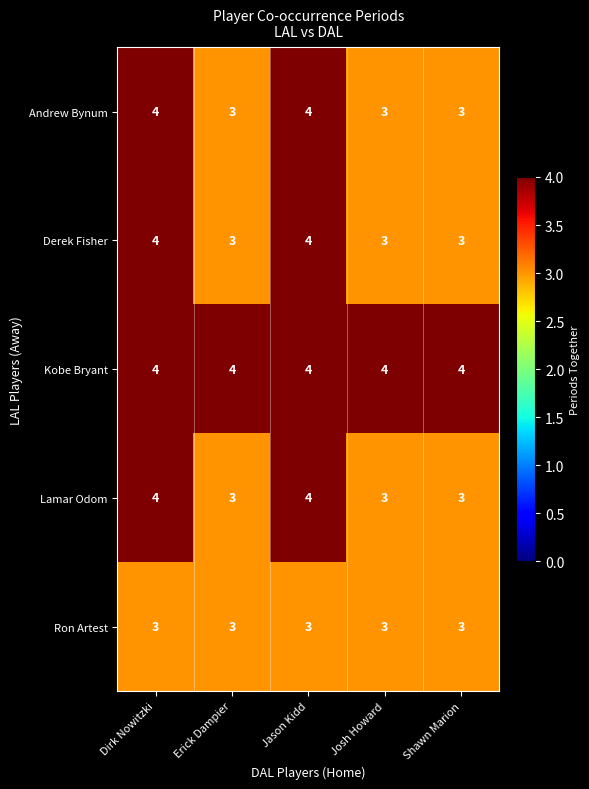

What is the highest value of the Lamar Odom series?

4